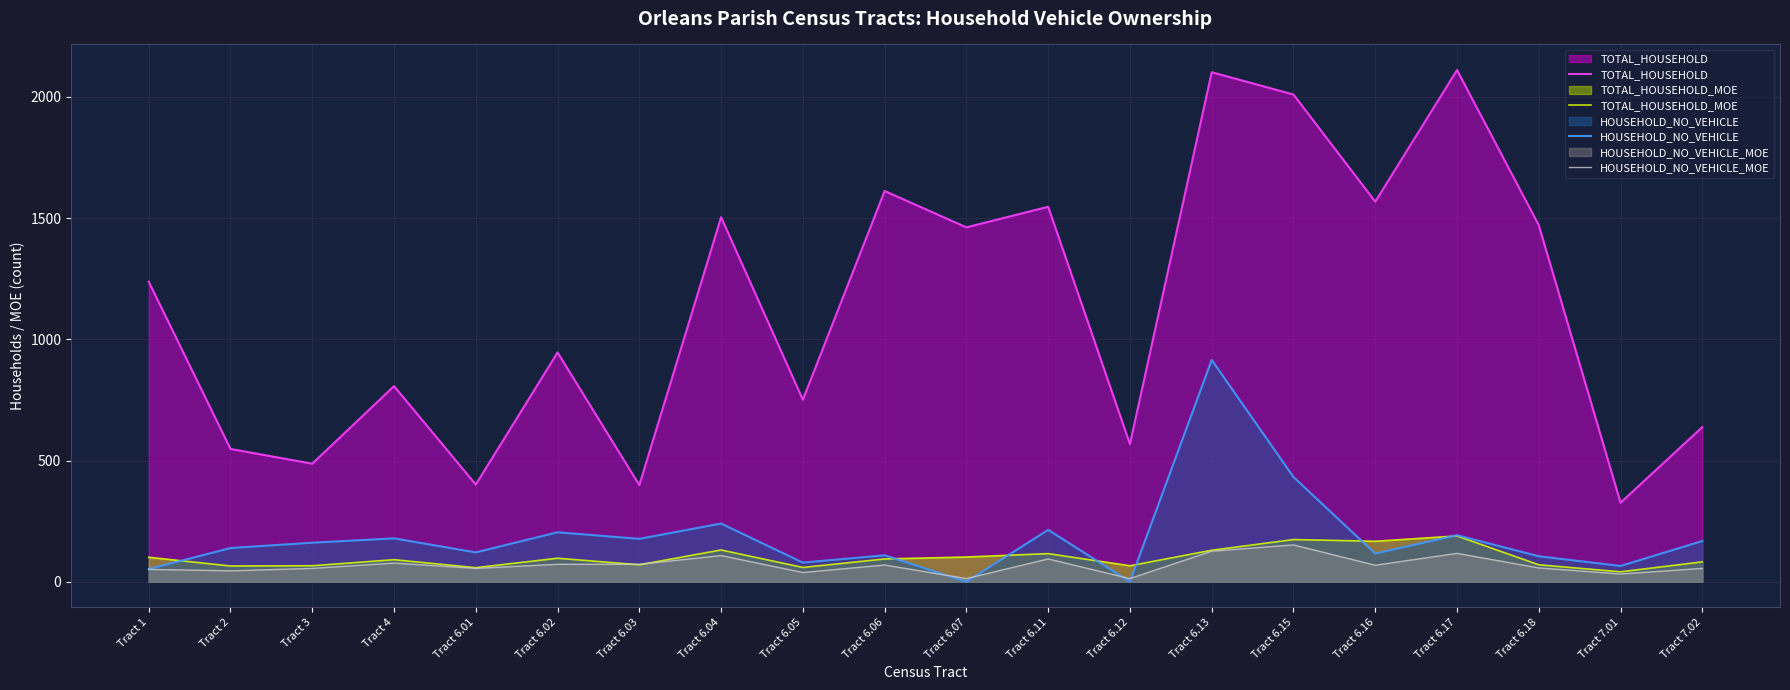

In HOUSEHOLD_NO_VEHICLE, how many points are higher than both neighbors (excluding endpoints)?

7